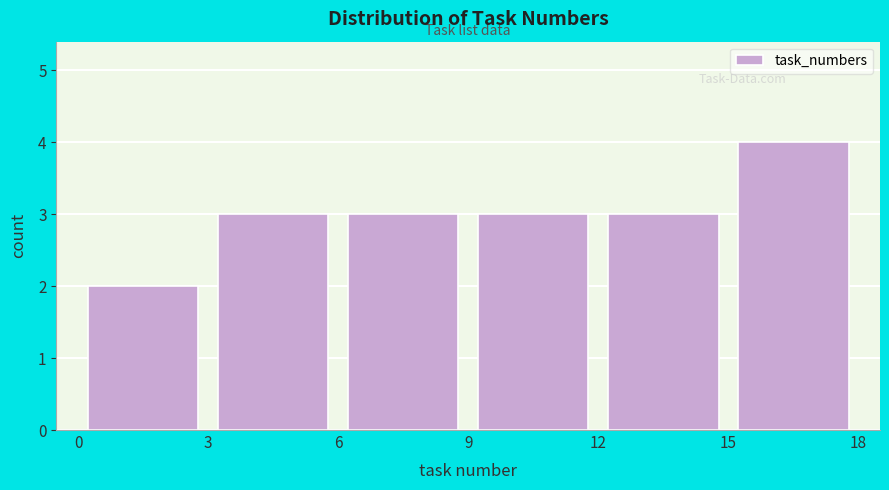

Reading left to right, transcribe this chart: for each bar, give the range it covers on the x-axis and its height. The values are not printed on the chart, so give them approximately, as read against the axis.

0 to 3: 2
3 to 6: 3
6 to 9: 3
9 to 12: 3
12 to 15: 3
15 to 18: 4